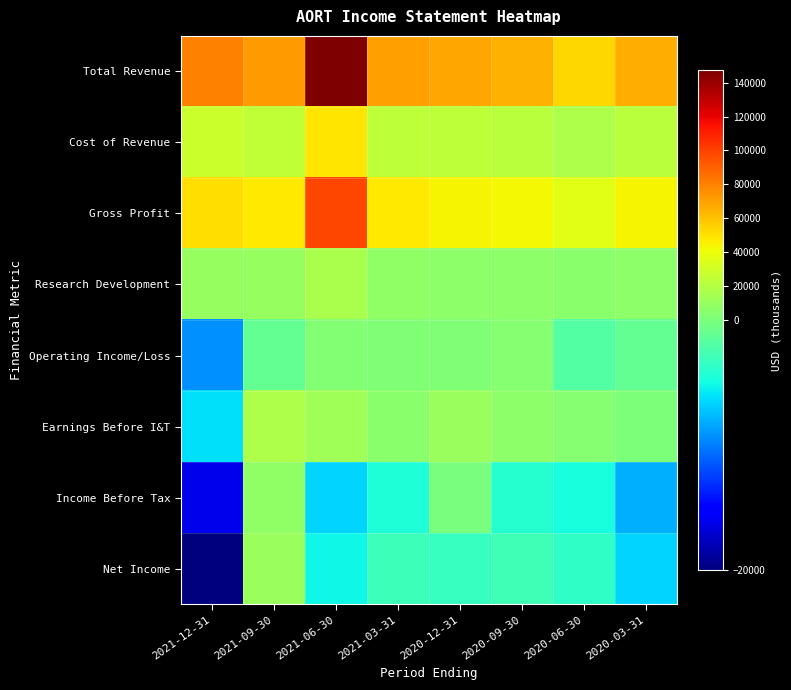

Reading right to left, list all the values displayed in this chart.

Total Revenue: 2020-03-31=66400	2020-06-30=53800	2020-09-30=65100	2020-12-31=67900	2021-03-31=71100	2021-06-30=147200	2021-09-30=72200	2021-12-31=79400
Cost of Revenue: 2020-03-31=22300	2020-06-30=17900	2020-09-30=22000	2020-12-31=23300	2021-03-31=23200	2021-06-30=48900	2021-09-30=24400	2021-12-31=28000
Gross Profit: 2020-03-31=44100	2020-06-30=35900	2020-09-30=43100	2020-12-31=44600	2021-03-31=47900	2021-06-30=98300	2021-09-30=47800	2021-12-31=51400
Research Development: 2020-03-31=6400	2020-06-30=5500	2020-09-30=5800	2020-12-31=6600	2021-03-31=7800	2021-06-30=16100	2021-09-30=10000	2021-12-31=9500
Operating Income/Loss: 2020-03-31=-1200	2020-06-30=-1900	2020-09-30=3600	2020-12-31=1900	2021-03-31=1500	2021-06-30=2300	2021-09-30=-1200	2021-12-31=-9300
Earnings Before I&T: 2020-03-31=200	2020-06-30=3600	2020-09-30=5900	2020-12-31=10500	2021-03-31=5500	2021-06-30=13700	2021-09-30=18100	2021-12-31=-6200
Income Before Tax: 2020-03-31=-8100	2020-06-30=-4800	2020-09-30=-4200	2020-12-31=-100	2021-03-31=-4500	2021-06-30=-6700	2021-09-30=7900	2021-12-31=-16100
Net Income: 2020-03-31=-6600	2020-06-30=-3700	2020-09-30=-2900	2020-12-31=-3400	2021-03-31=-3100	2021-06-30=-5300	2021-09-30=10500	2021-12-31=-20000